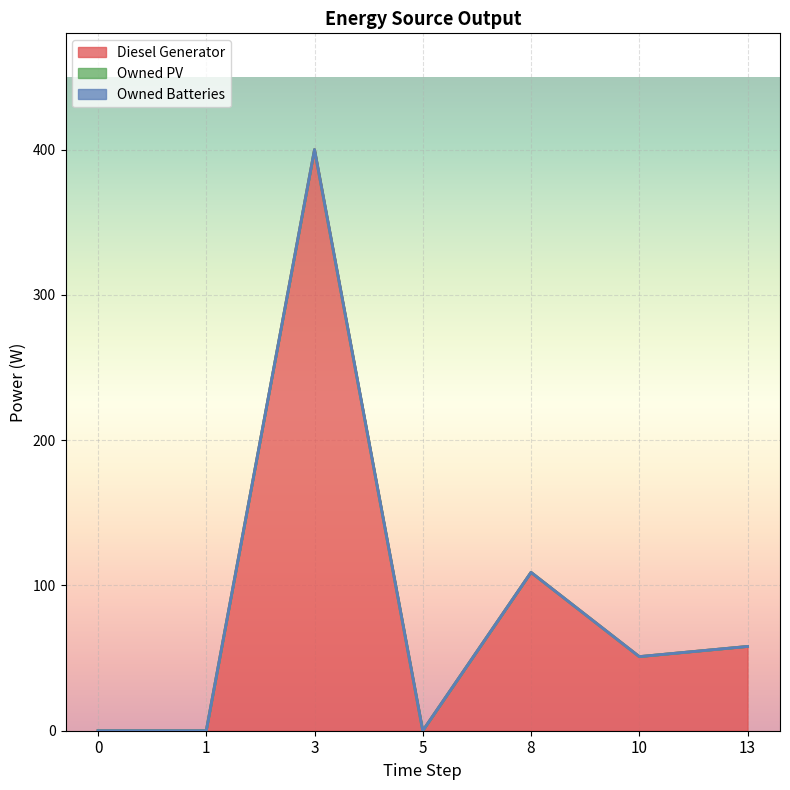

At which category does Diesel Generator reach its first local valley?

5